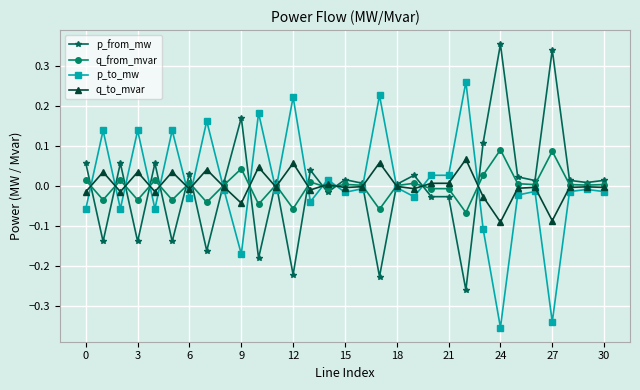

True or false: p_from_mw and p_to_mw intersect in this chart.

True